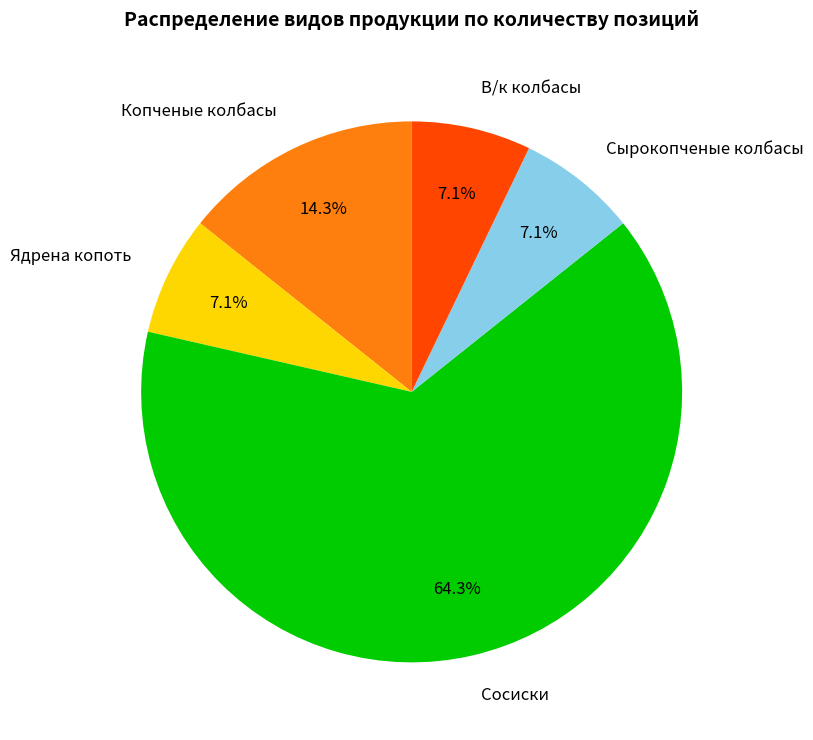

What is the majority slice?

Сосиски